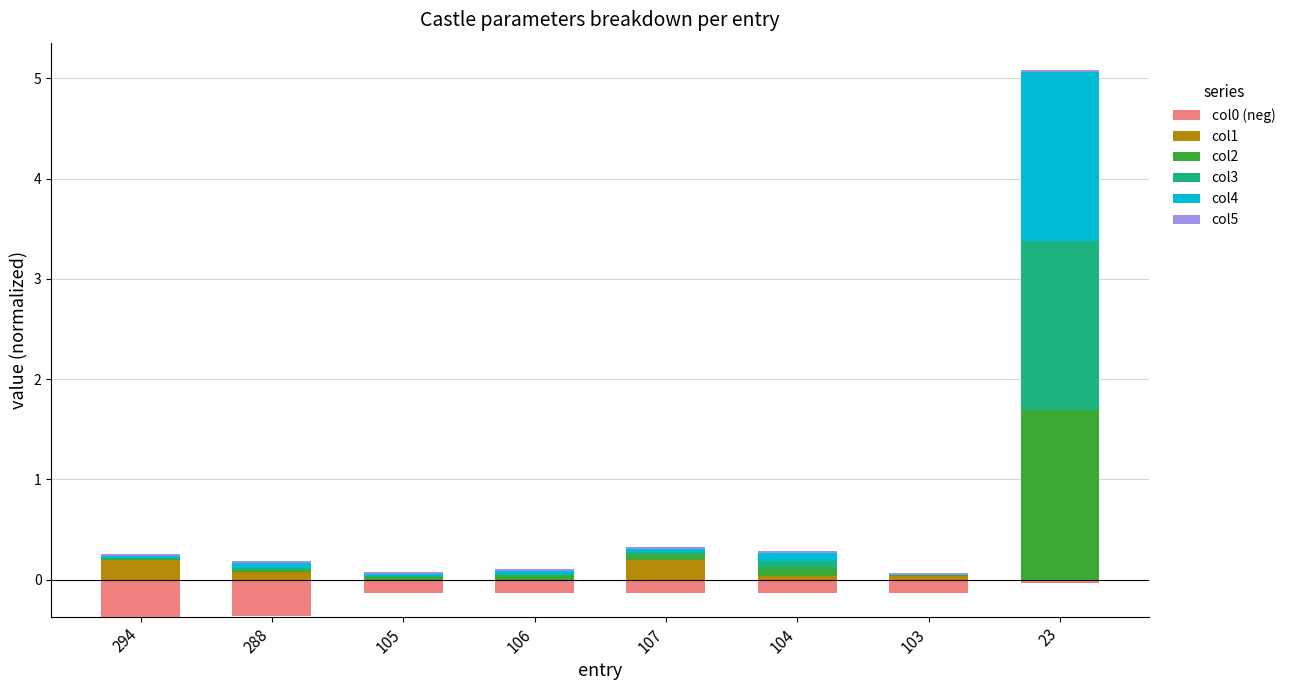

What are all the series names shown in the legend?

col0 (neg), col1, col2, col3, col4, col5